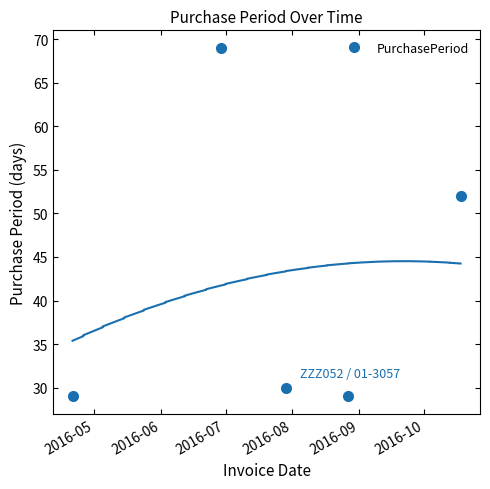

What is the maximum value for PurchasePeriod?

69